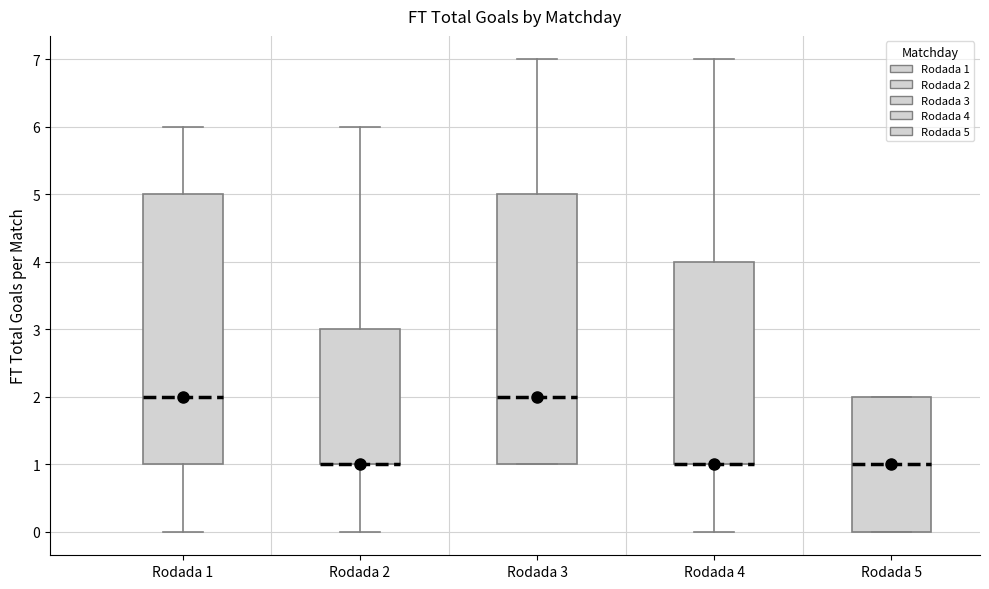

Where does the lower whisker of the box for Rodada 2 end on the y-axis? The values are not printed on the chart, so give them approximately, as read against the axis.

0